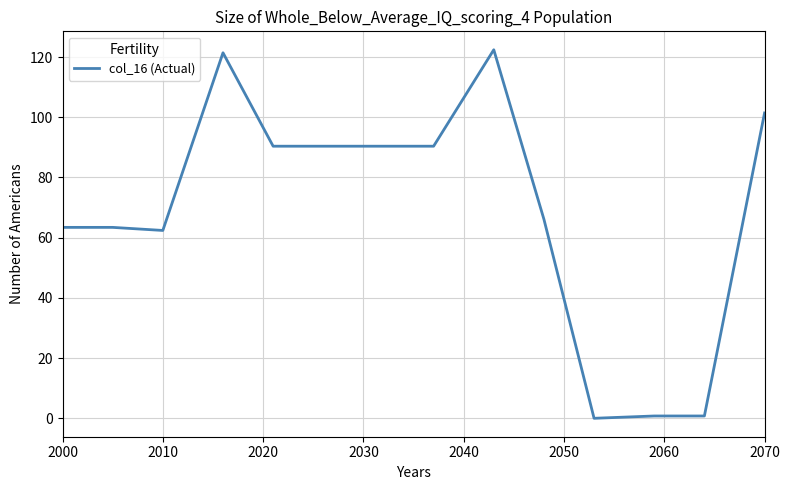

What is the difference between the maximum and minimum values?

122.4